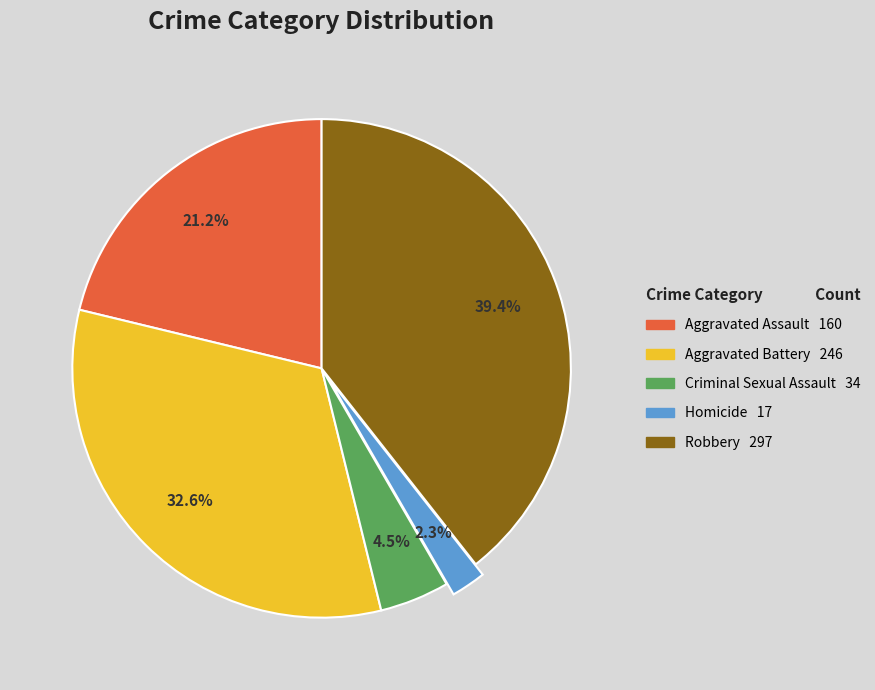

Which category has the biggest portion of the pie?

Robbery